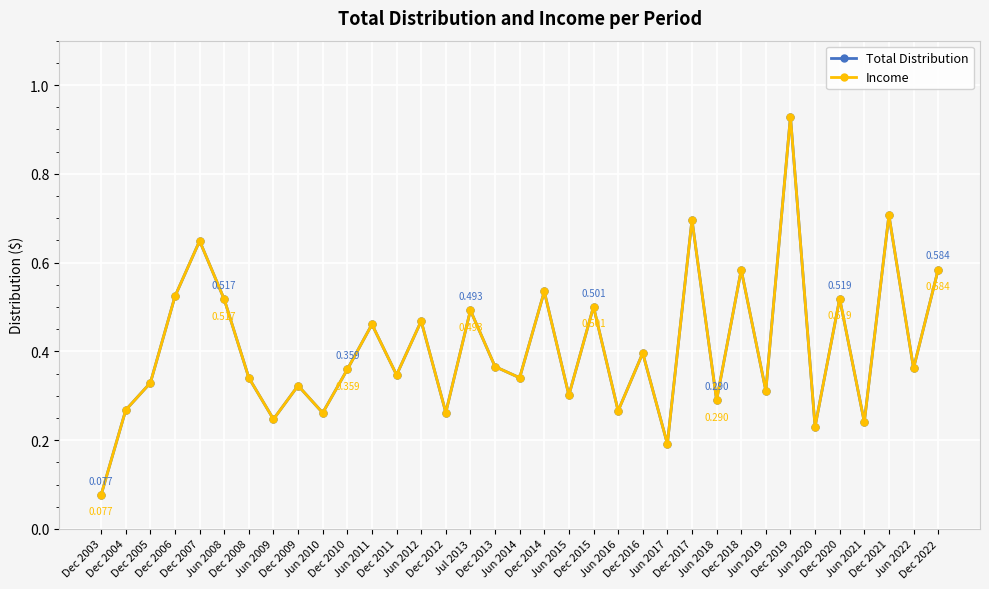

Does the chart display data point markers on the line(s)?

Yes